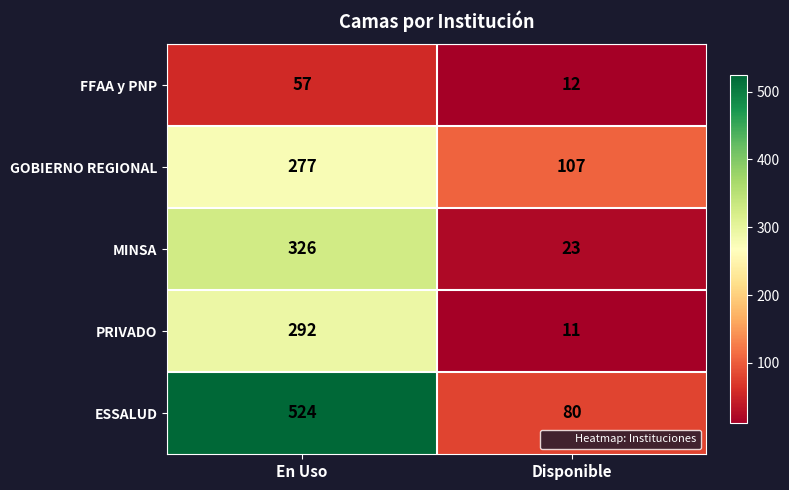

Reading left to right, extract all data points from this chart.

FFAA y PNP: 57	12
GOBIERNO REGIONAL: 277	107
MINSA: 326	23
PRIVADO: 292	11
ESSALUD: 524	80